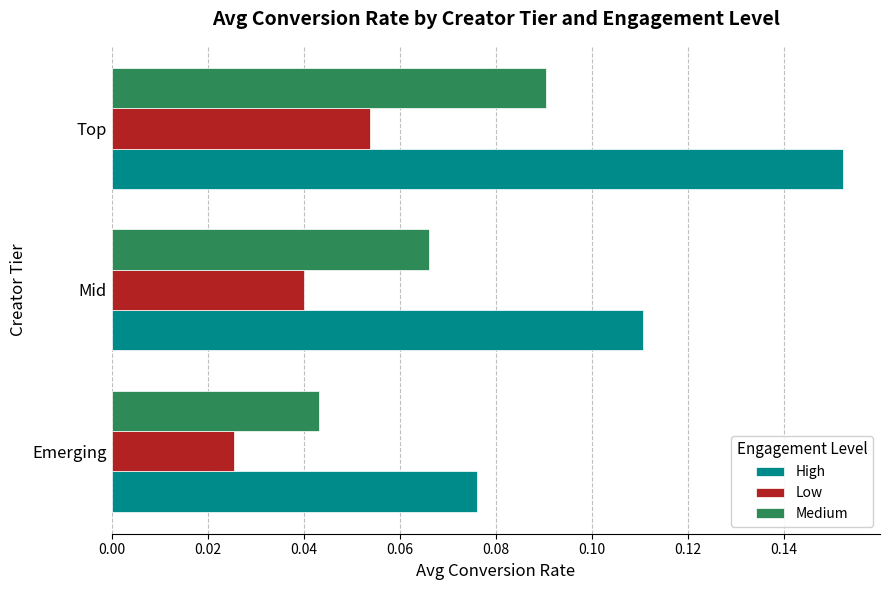

Which label corresponds to the largest value in the chart?

Top